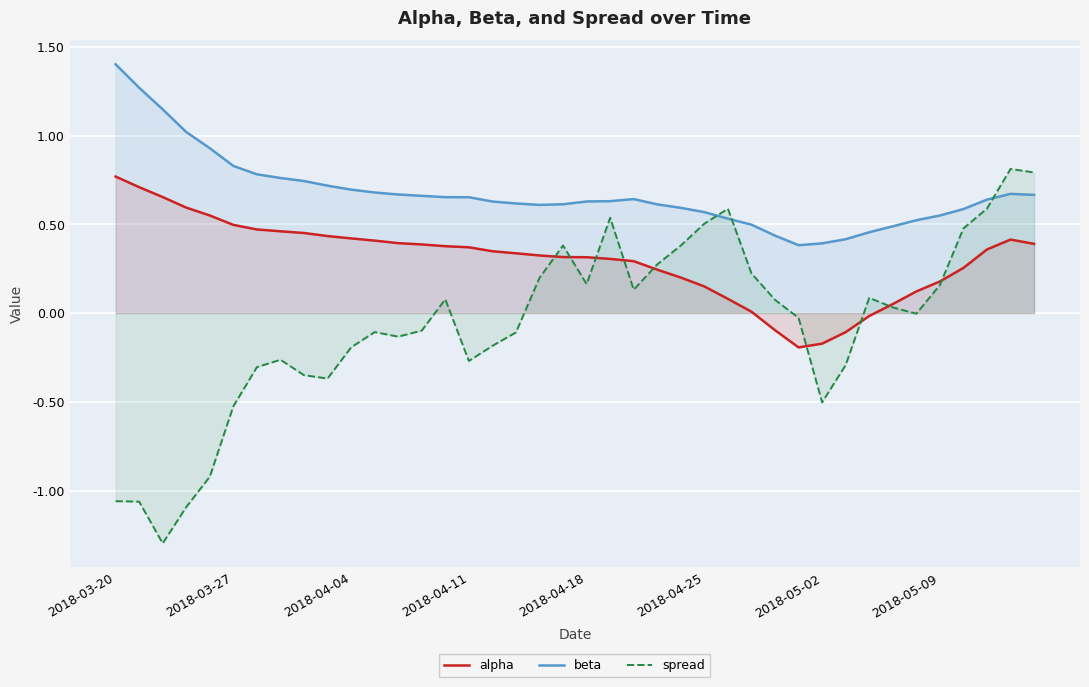

Where does the alpha series first go above 0?

2018-03-20